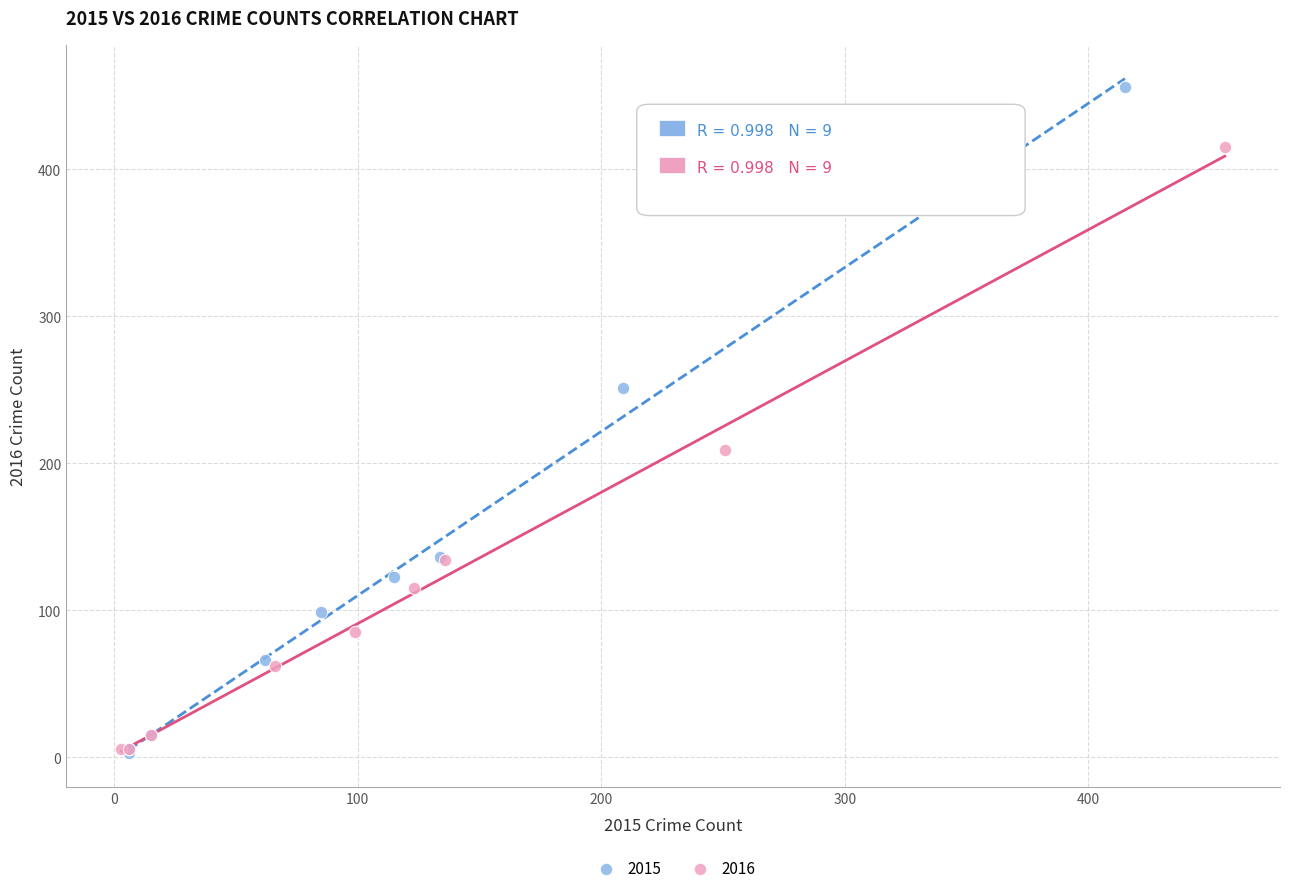

What are all the series names shown in the legend?

2015, 2016